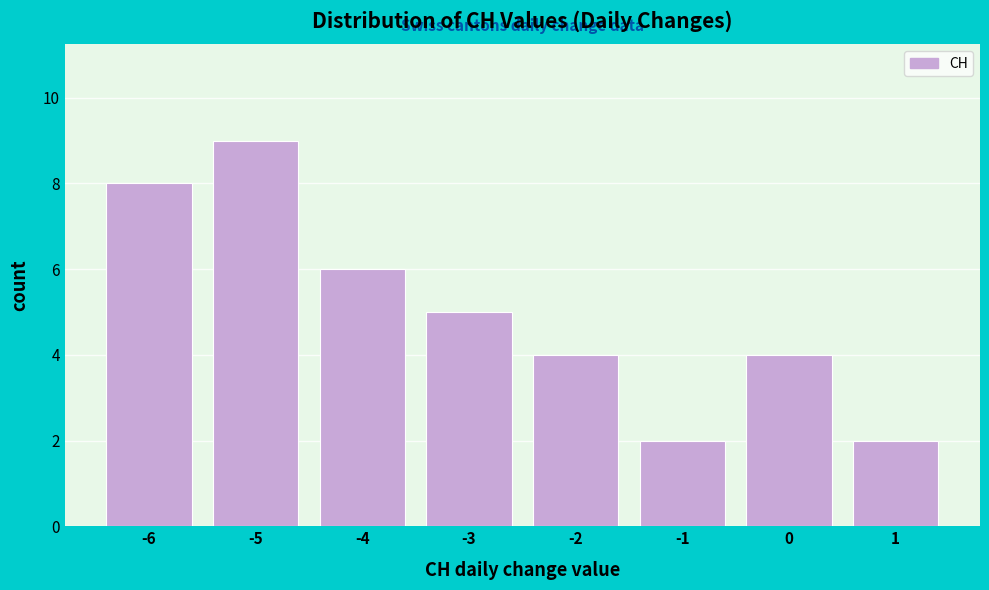

Reading left to right, list every bar in this chart as the range it spans on the x-axis followed by its height. The values are not printed on the chart, so give them approximately, as read against the axis.

-6.5 to -5.5: 8
-5.5 to -4.5: 9
-4.5 to -3.5: 6
-3.5 to -2.5: 5
-2.5 to -1.5: 4
-1.5 to -0.5: 2
-0.5 to 0.5: 4
0.5 to 1.5: 2